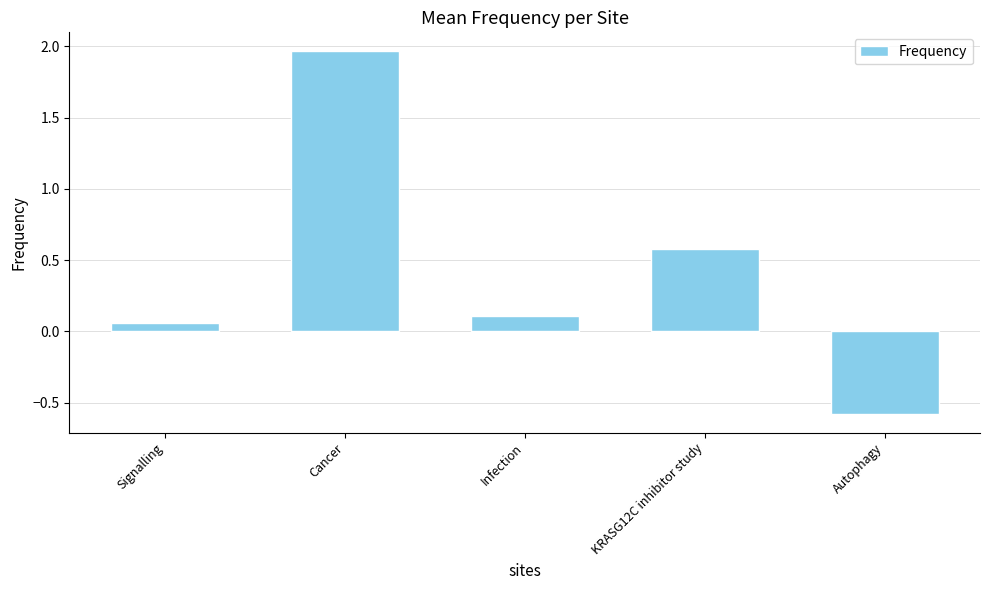

At which label does the data first exceed 0?

Signalling